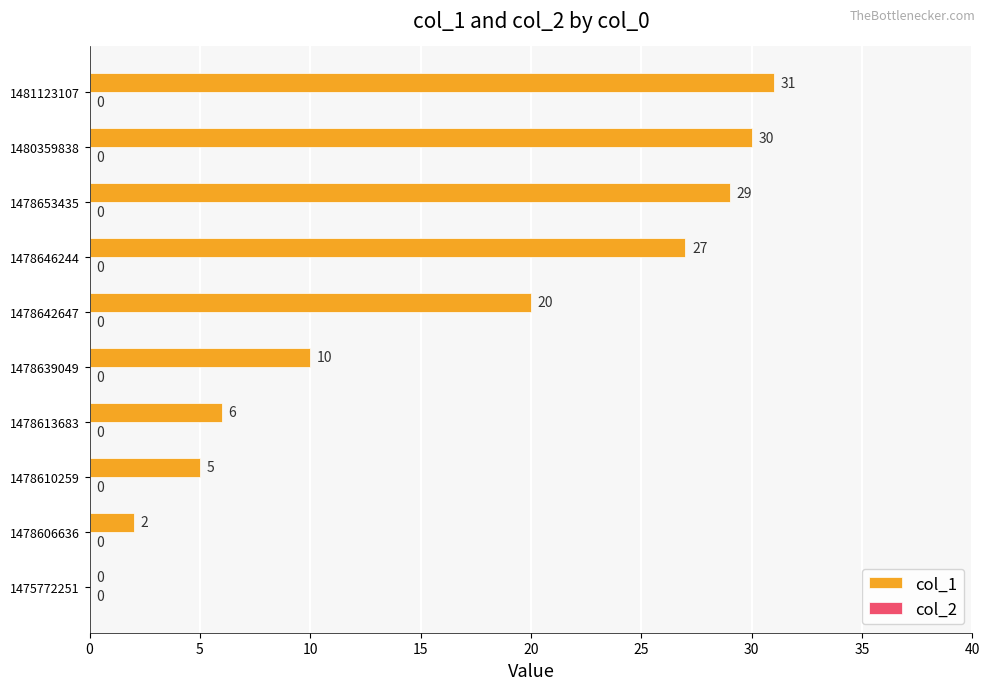

What is the sum of all values?

160